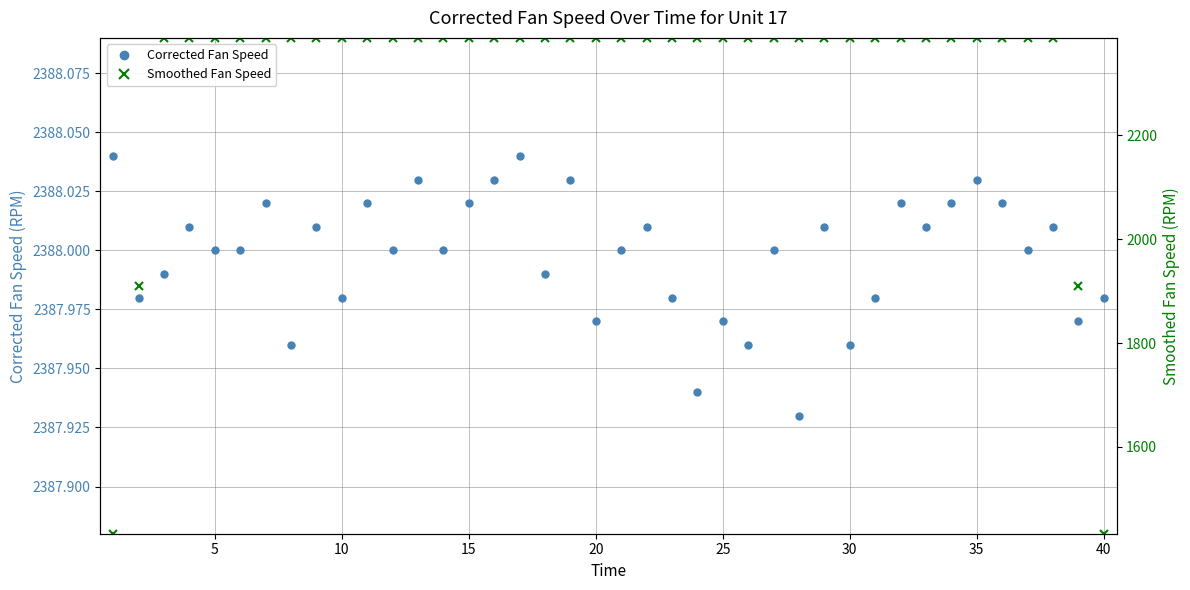

True or false: Corrected Fan Speed has more than 2 points higher than both neighbors.

True